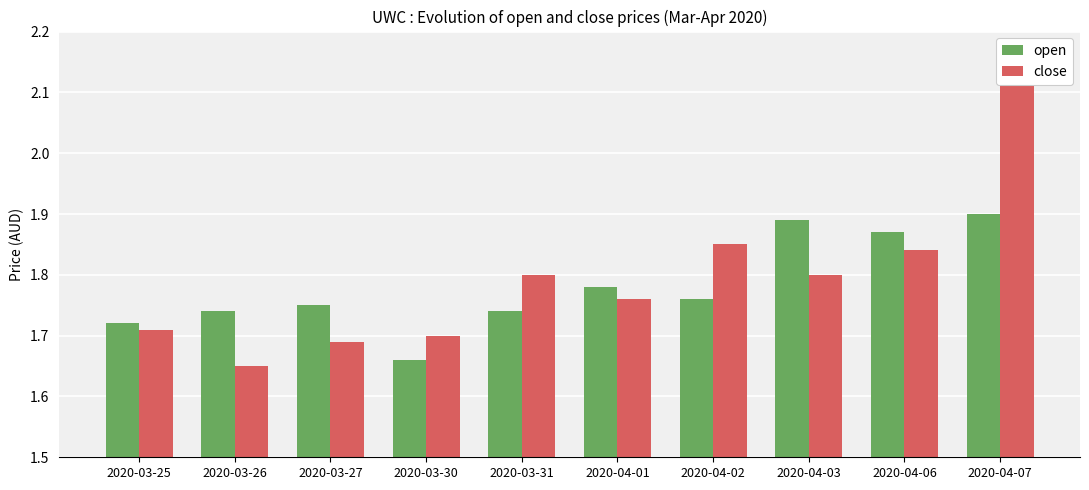

What is the lowest value of the open series?

1.7